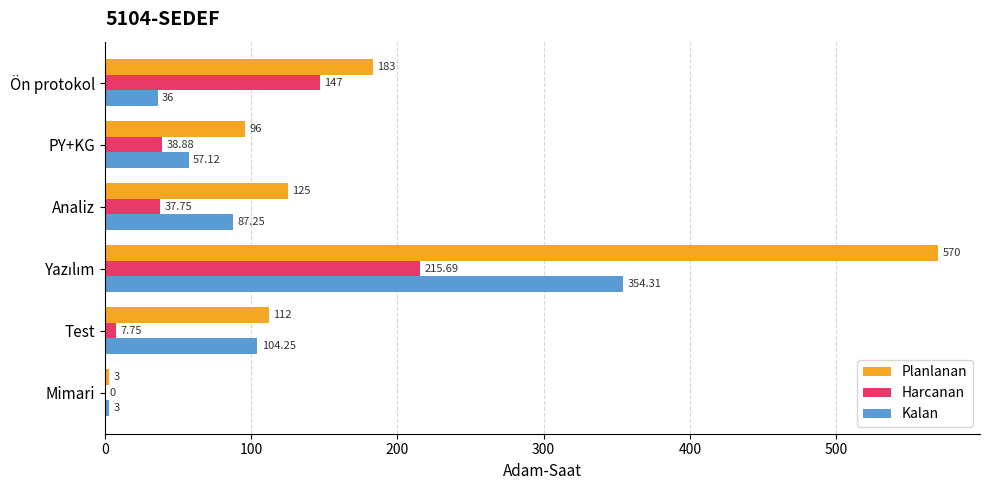

Between Ön protokol and Mimari, which series saw the biggest shift?

Planlanan